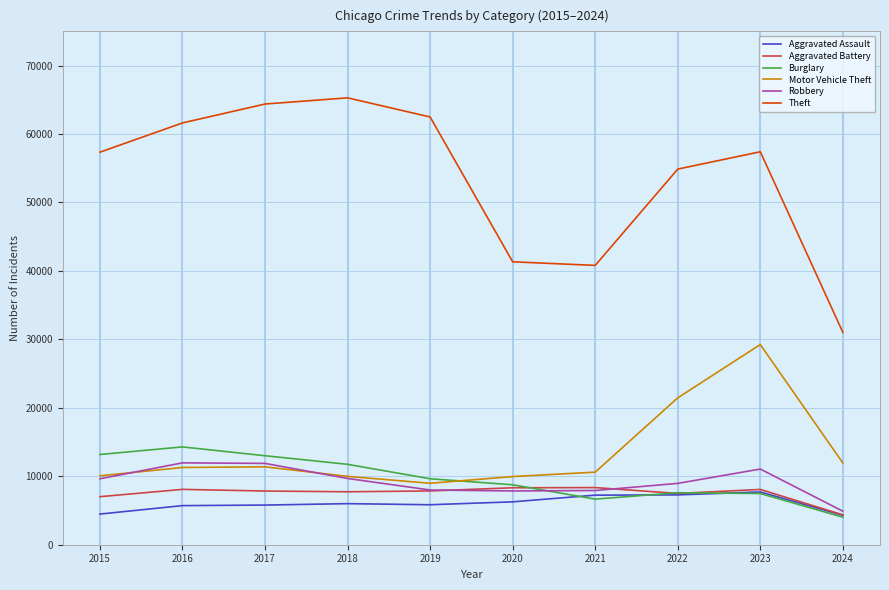

True or false: Robbery and Theft intersect in this chart.

False